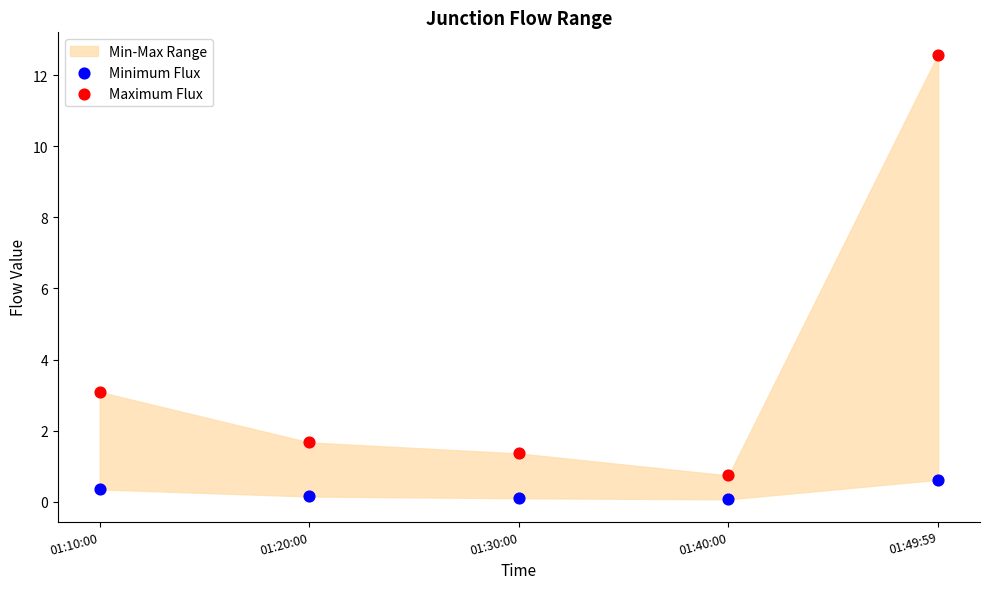

Which series reaches the minimum Y coordinate?

Minimum Flux